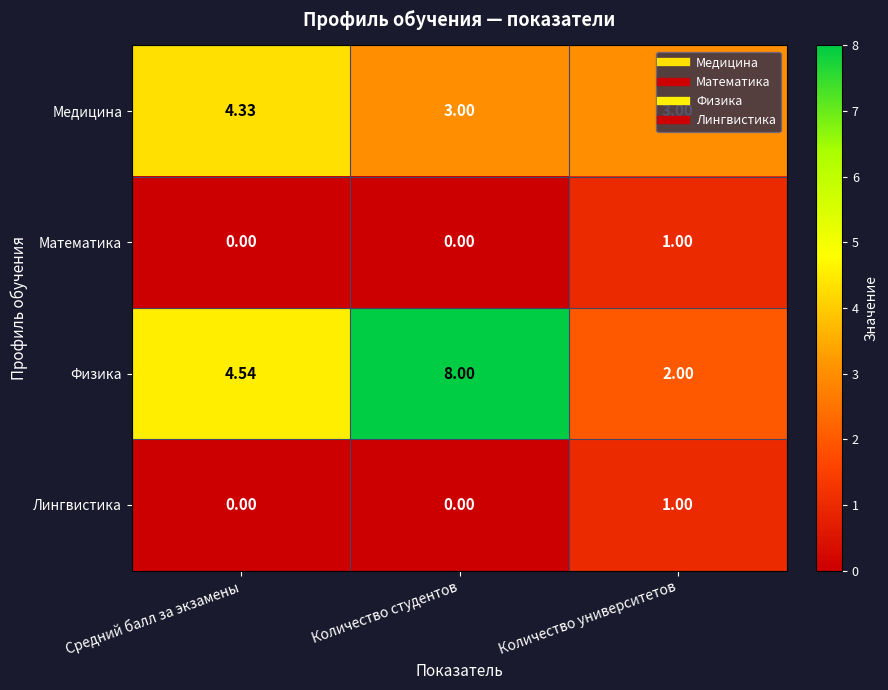

What is the maximum value shown in the chart?

8.0